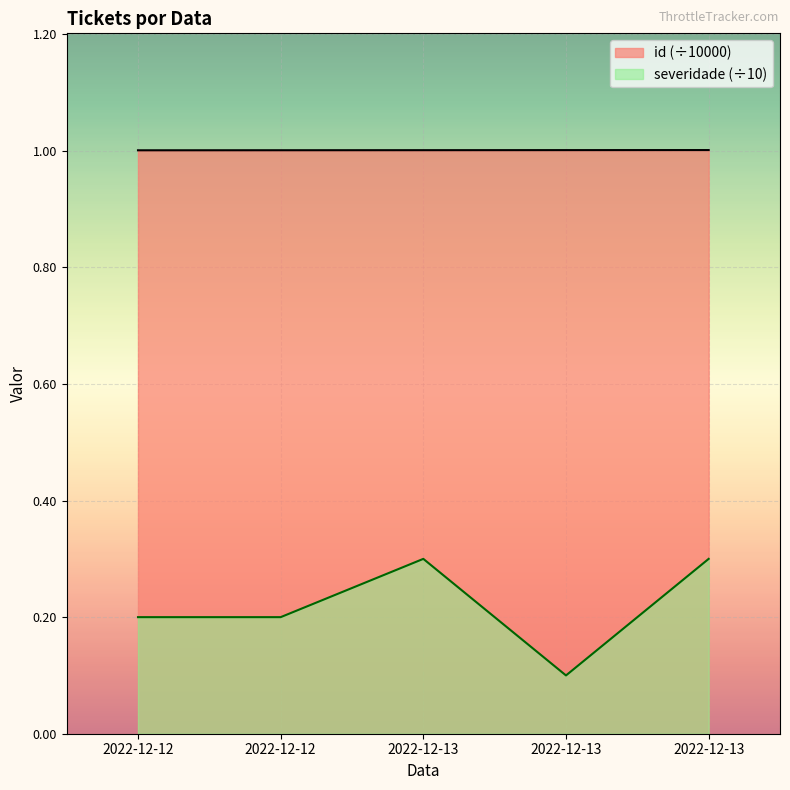

True or false: severidade and id intersect in this chart.

False